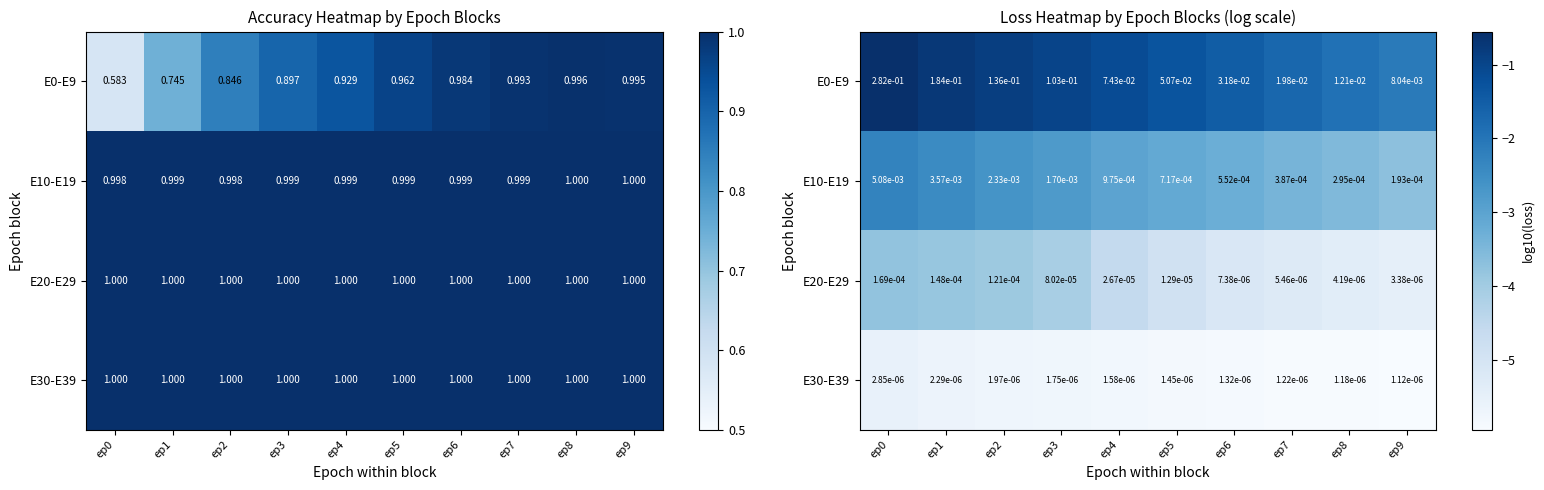

True or false: E30-E39 has a value of -5.5 at ep0.

True